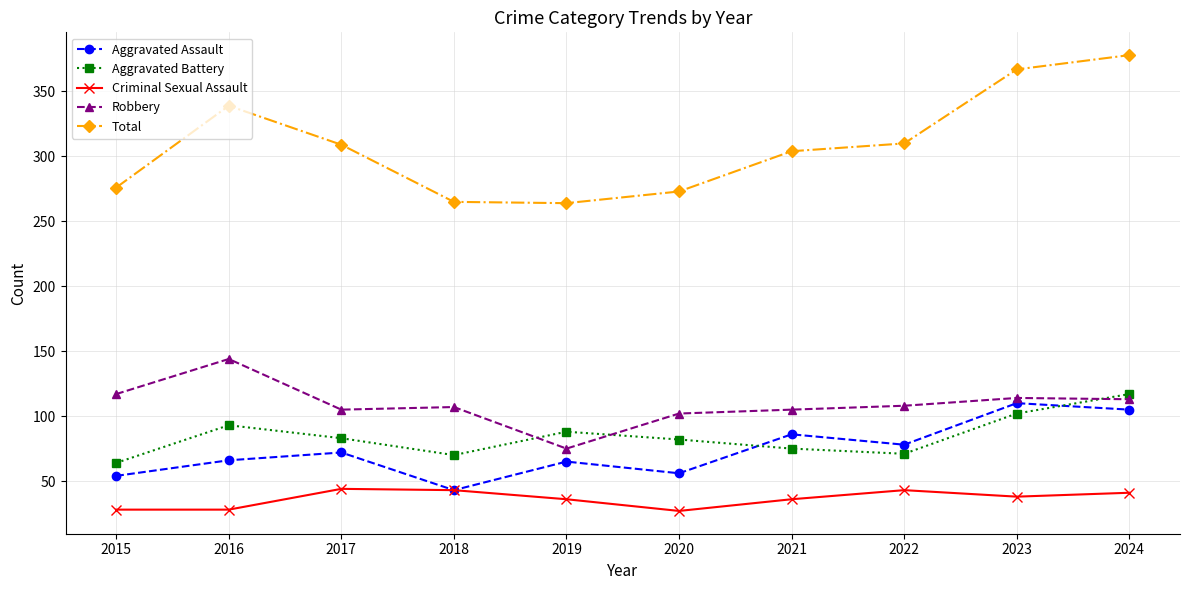

How many lines are shown in the chart?

5